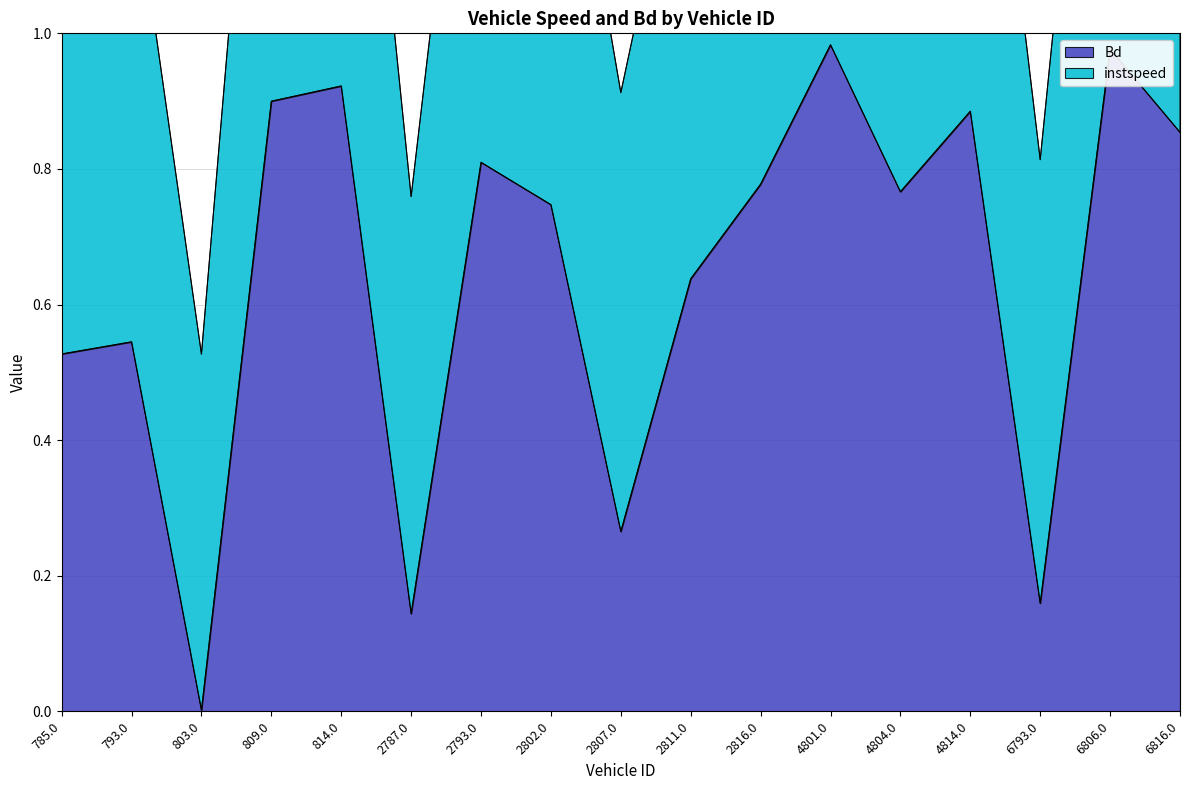

Reading right to left, extract all data points from this chart.

6816.0=0.9	6806.0=1.0	6793.0=0.2	4814.0=0.9	4804.0=0.8	4801.0=1.0	2816.0=0.8	2811.0=0.6	2807.0=0.3	2802.0=0.7	2793.0=0.8	2787.0=0.1	814.0=0.9	809.0=0.9	803.0=0.0	793.0=0.5	785.0=0.5